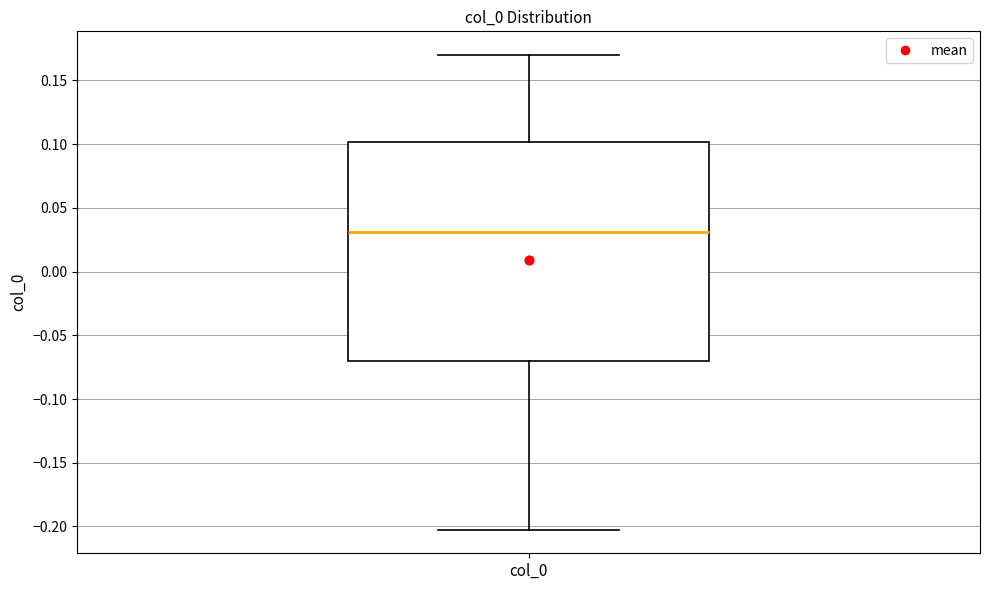

Where does the upper whisker of the box for col_0 end on the y-axis? The values are not printed on the chart, so give them approximately, as read against the axis.

0.17